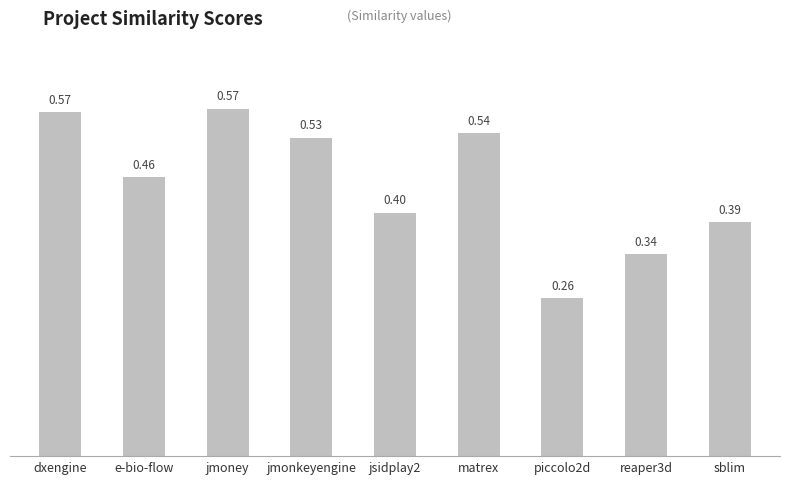

Are the bars grouped side by side (vs. stacked)?

No